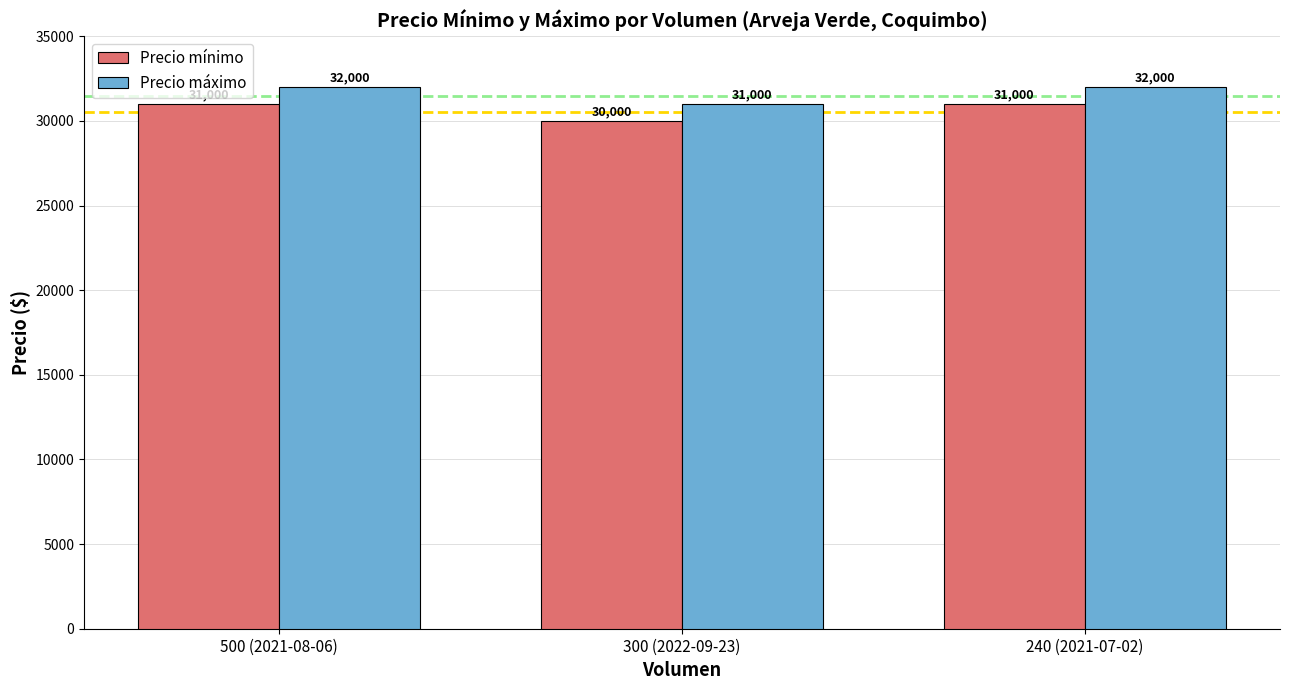

What is the minimum value for Precio máximo?

31000